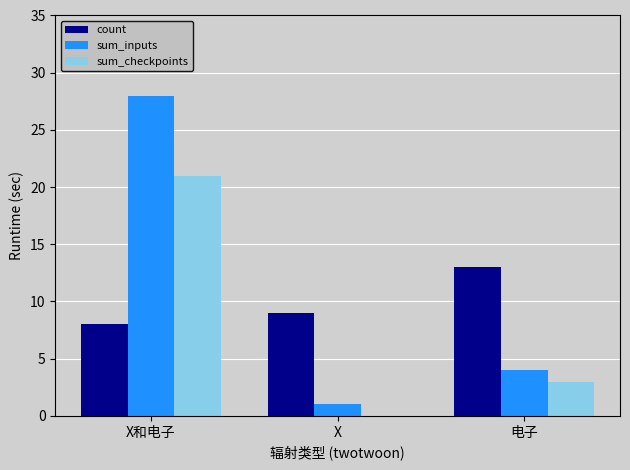

What is the difference between the sum_inputs values at X and X和电子?

27